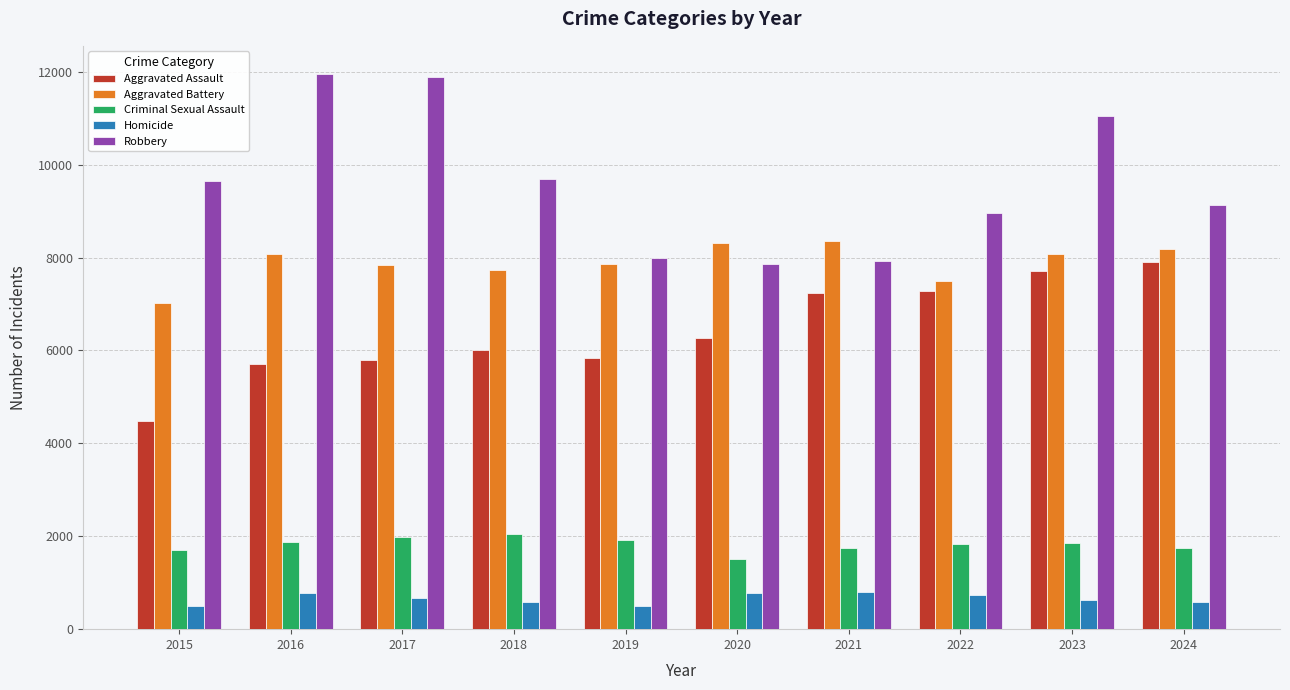

Which series has the largest range (max minus min)?

Robbery